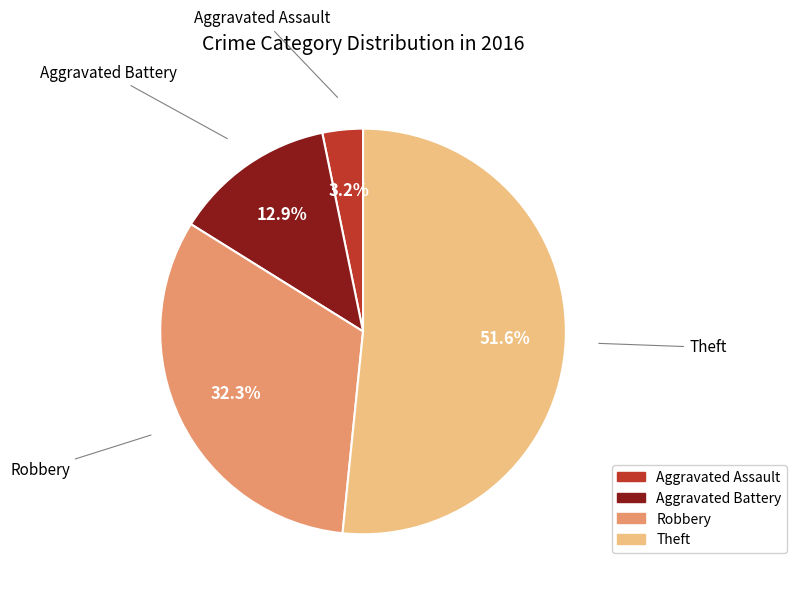

Rank the categories by value from highest to lowest.

Theft, Robbery, Aggravated Battery, Aggravated Assault